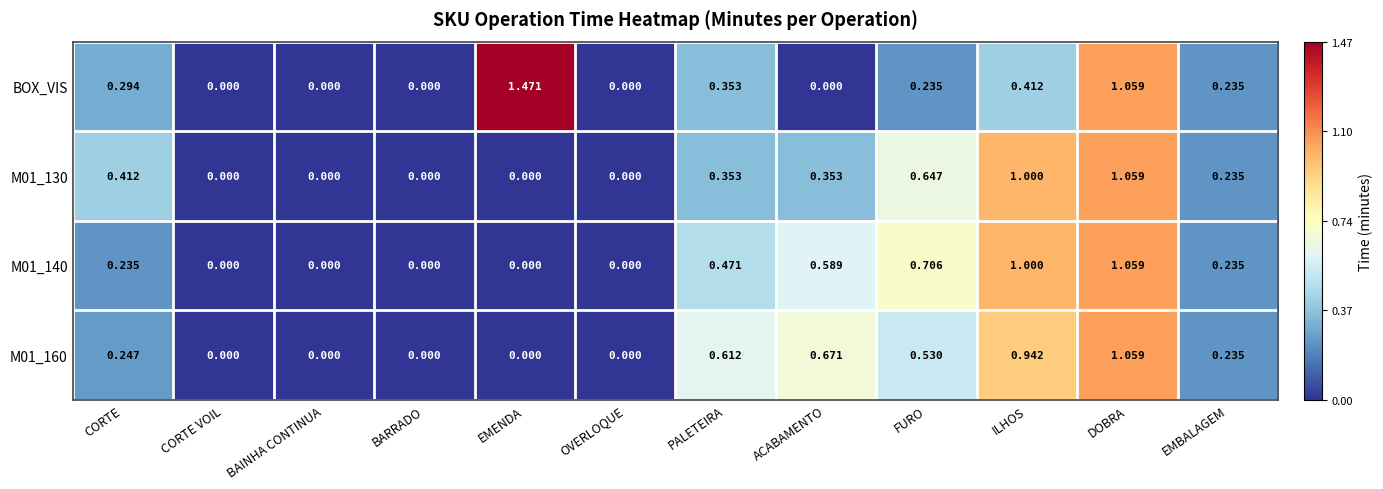

Which series has the largest range (max minus min)?

BOX_VIS